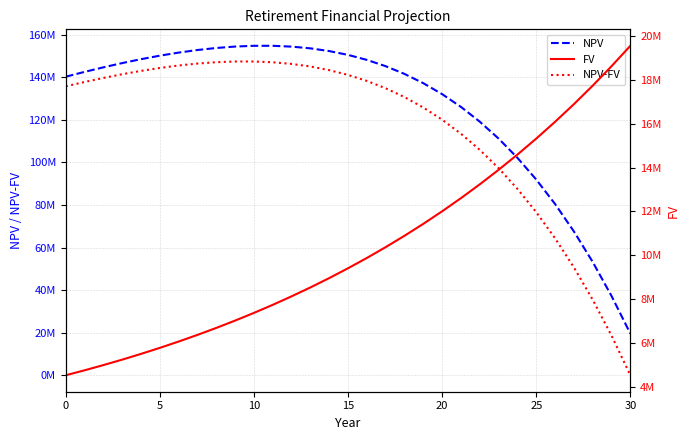

The NPV-FV series shows 35481543.1 at 28. True or false?

True